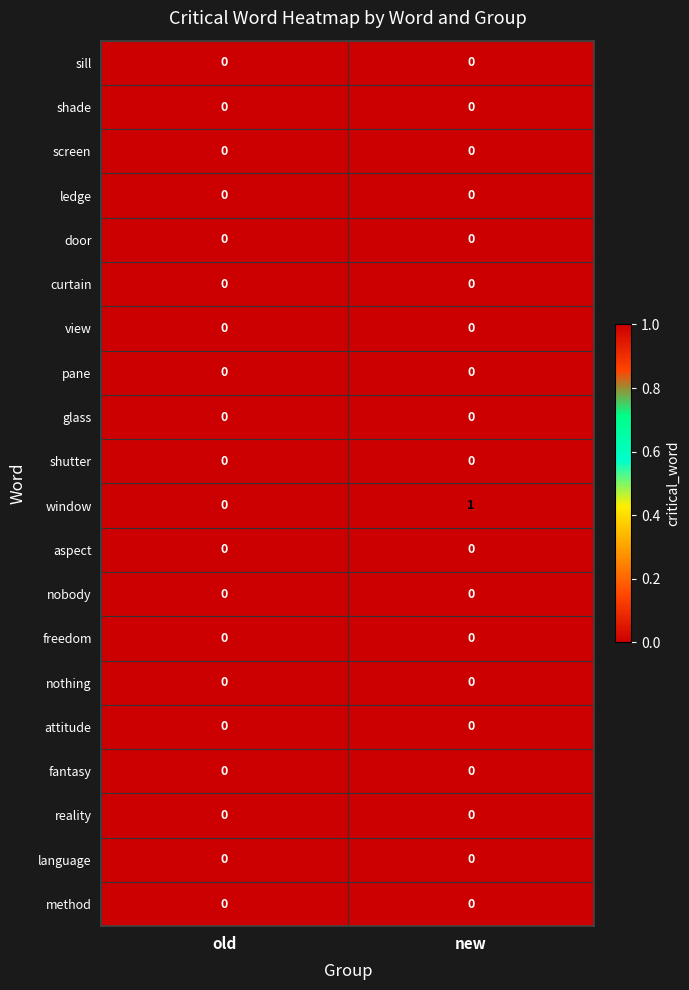

What is the total value across all series at new?

1